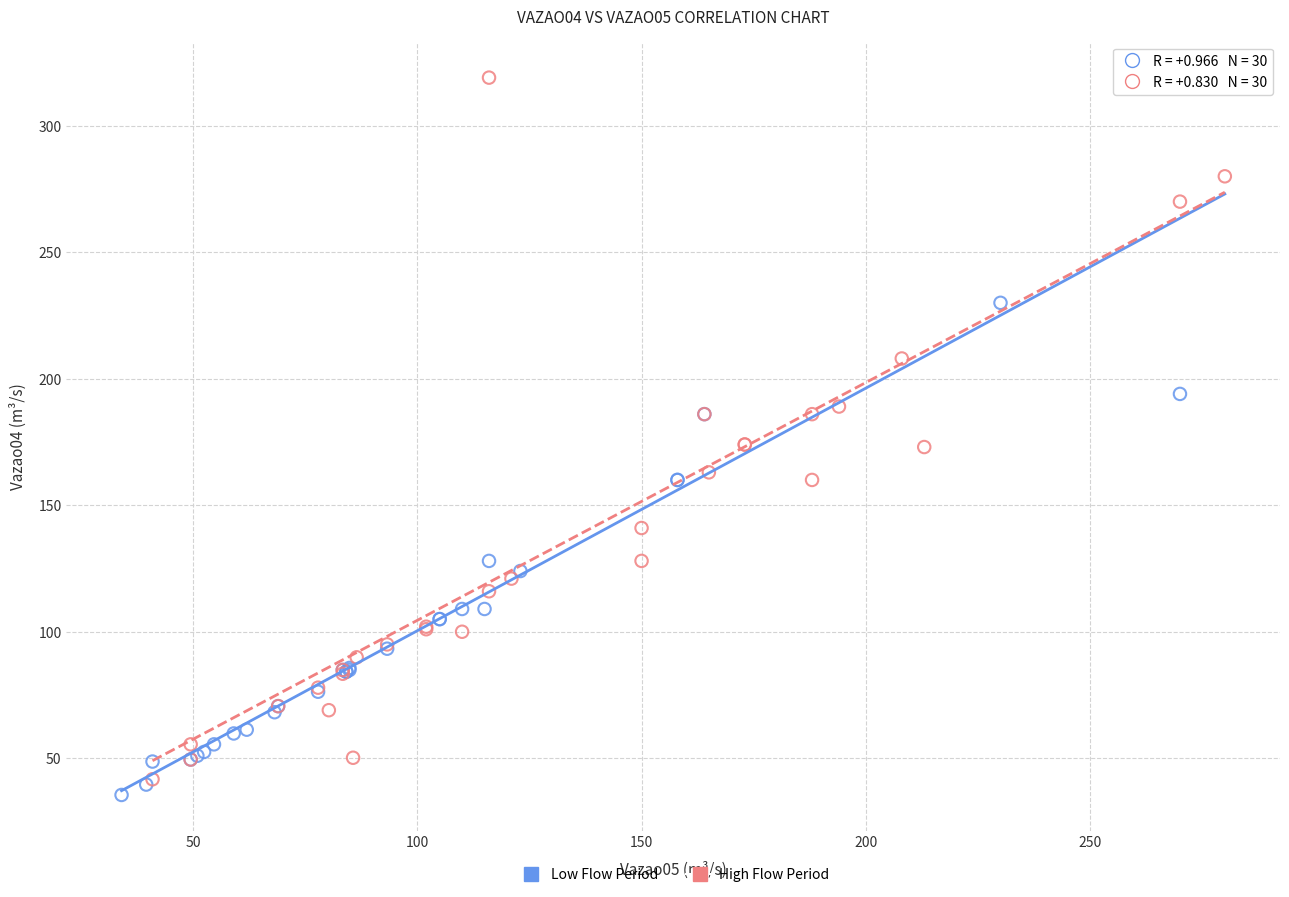

What are all the series names shown in the legend?

Low Flow Period, High Flow Period